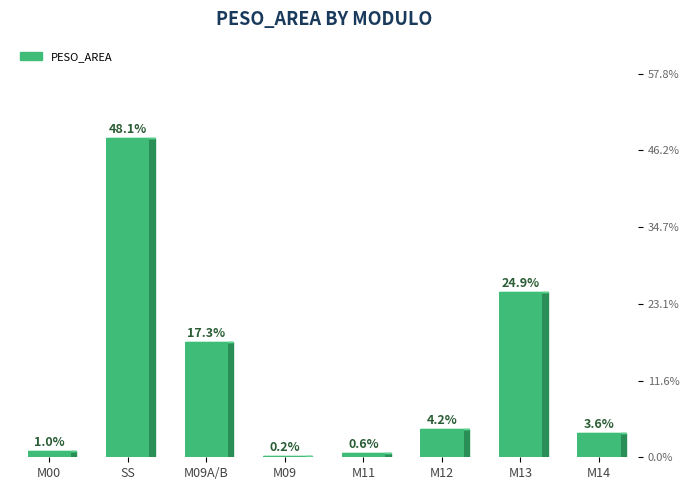

Is it true that the value at M13 is 24.9?

True